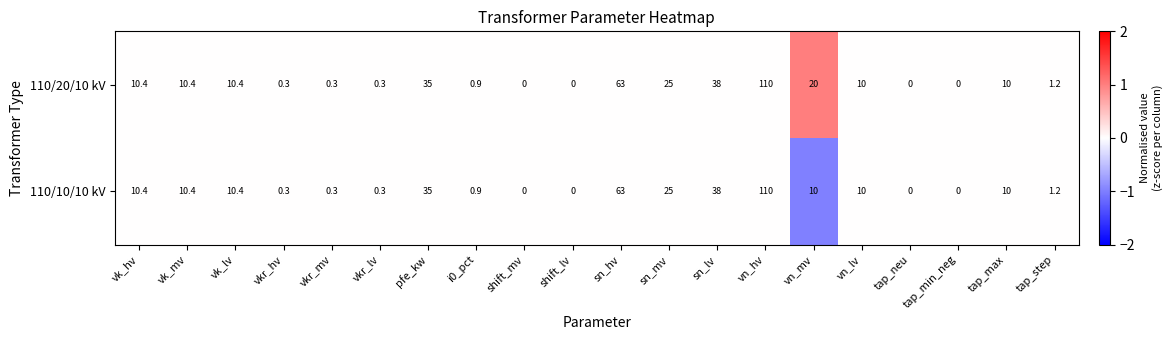

List the series in order of their overall mean, lowest first.

110/10/10 kV, 110/20/10 kV